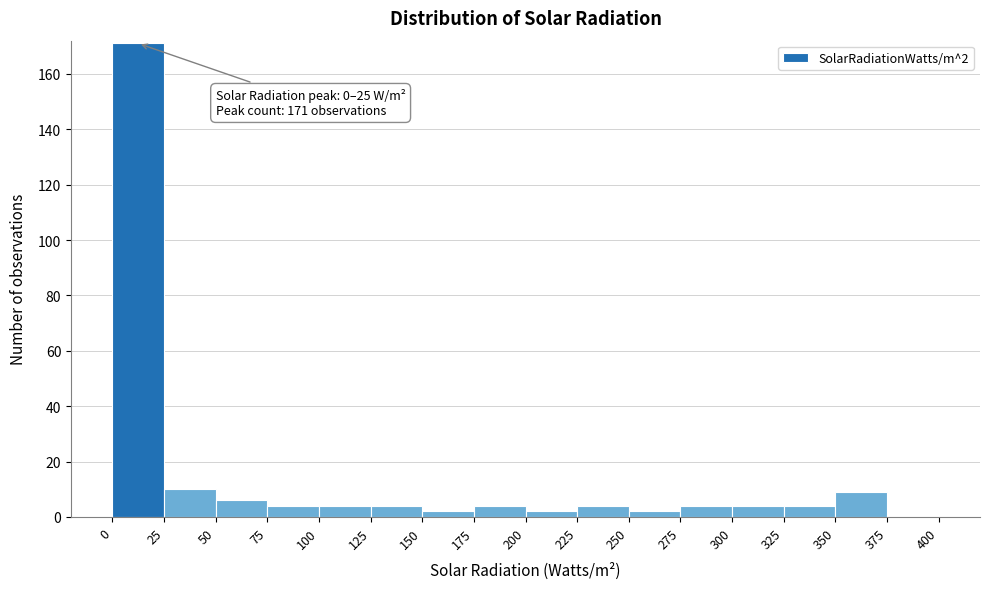

Which range on the x-axis has the tallest bar?

0 to 25